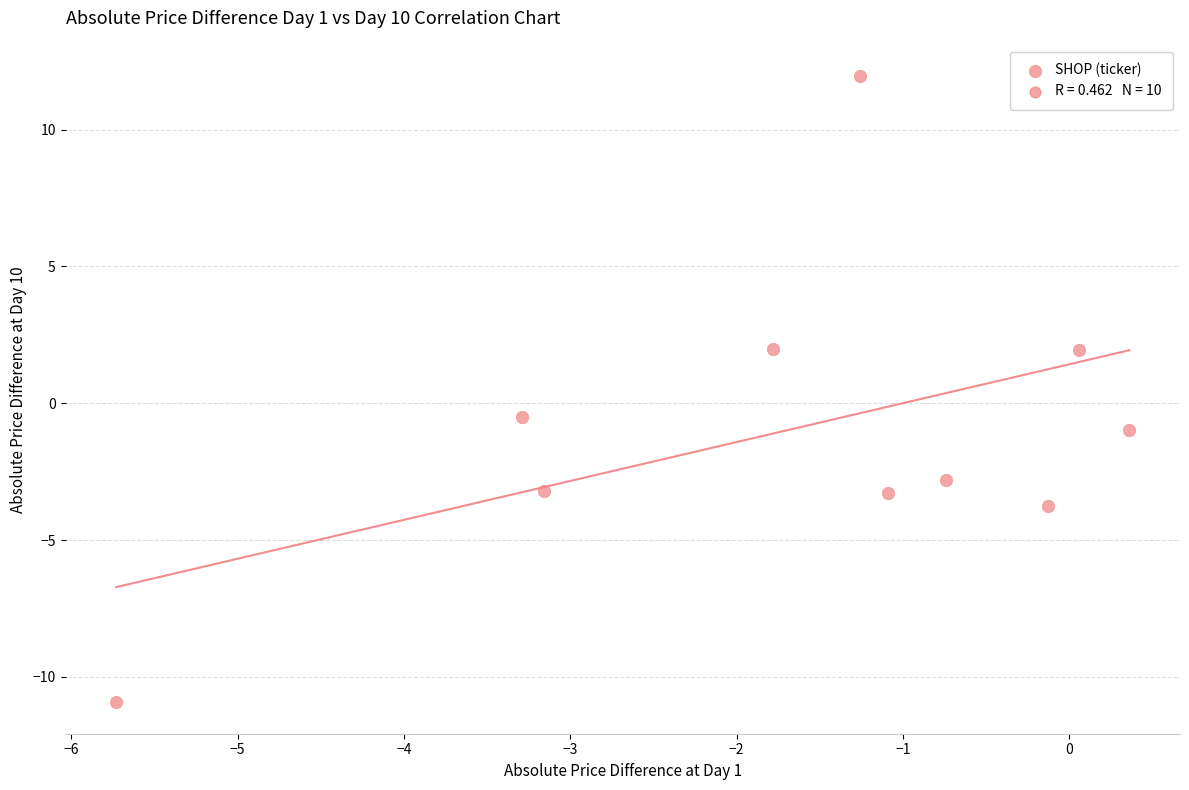

What is the average Y value?

-1.0